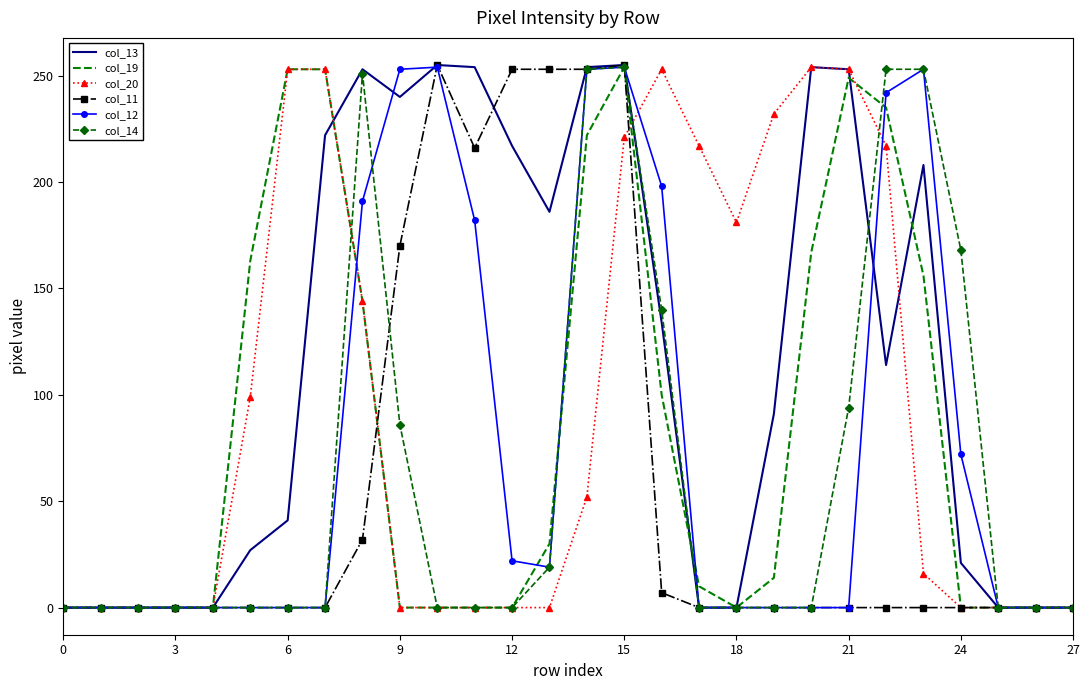

Which series has the largest total across all categories?

col_13